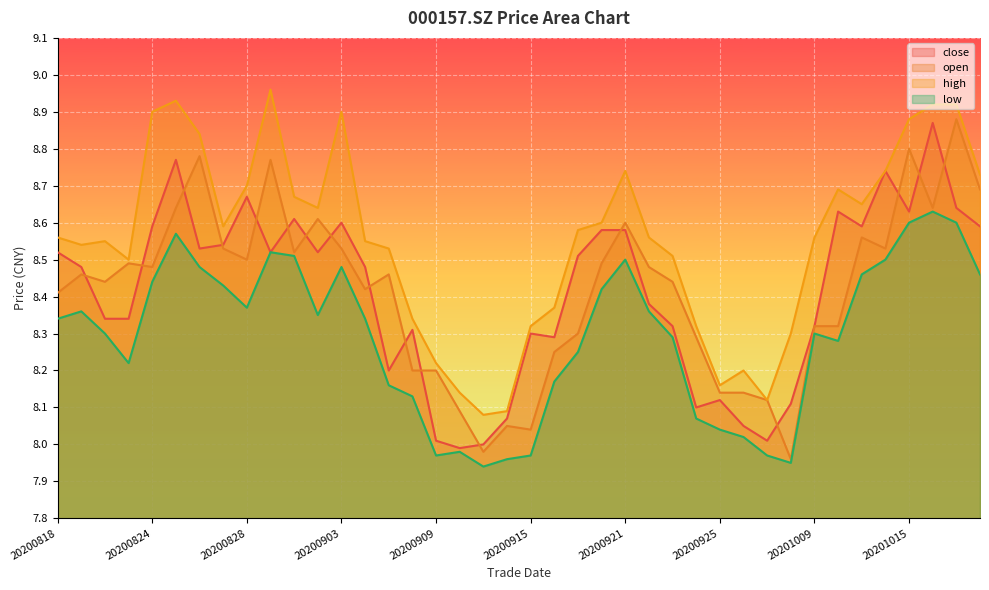

What is the average value of the close series?

8.4